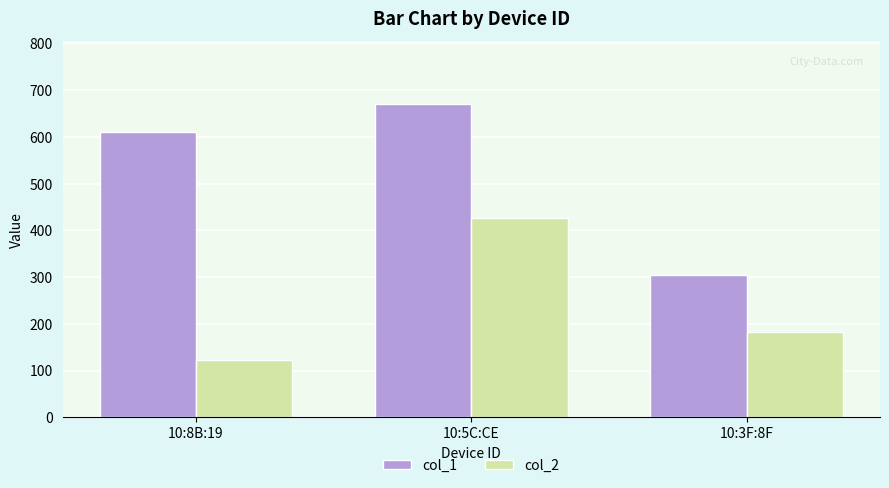

Is the value of col_1 at 10:5C:CE greater than the value of col_2 at 10:3F:8F?

Yes